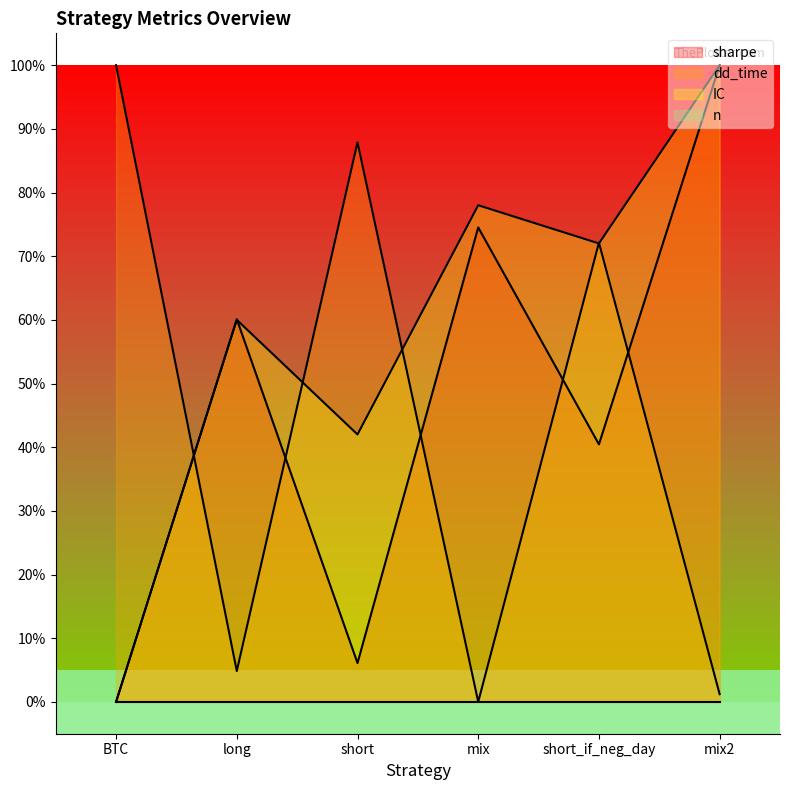

After their last crossing, which series has the higher values: sharpe or IC?

IC